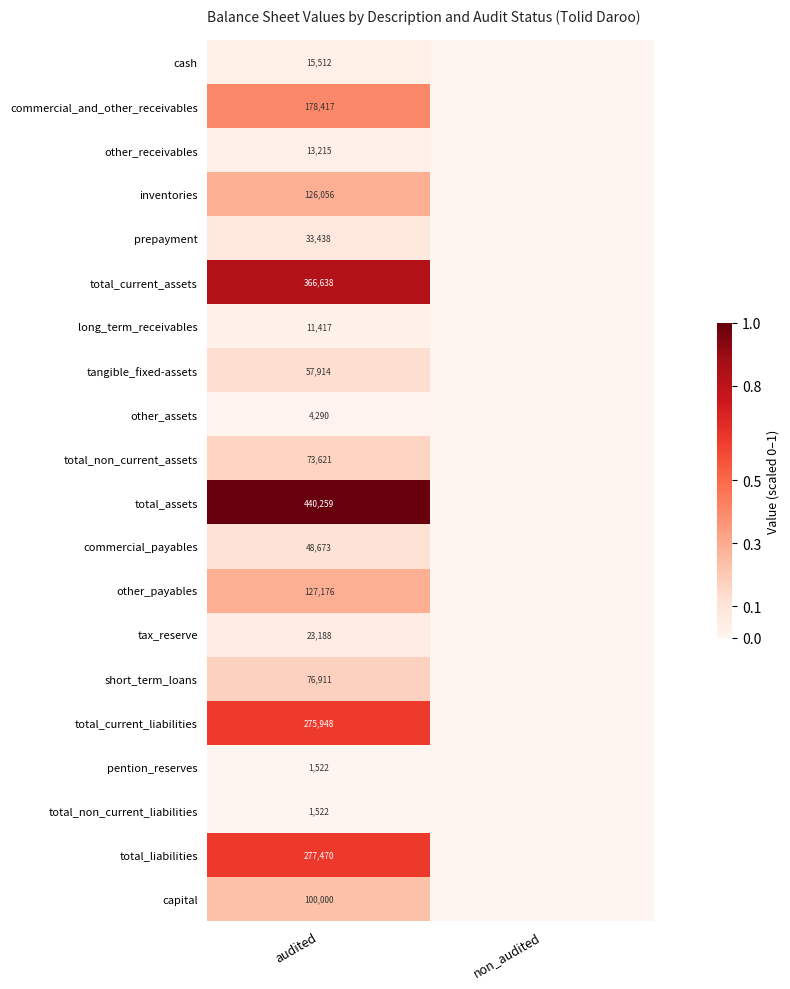

At how many categories does at least one series exceed 0?

1